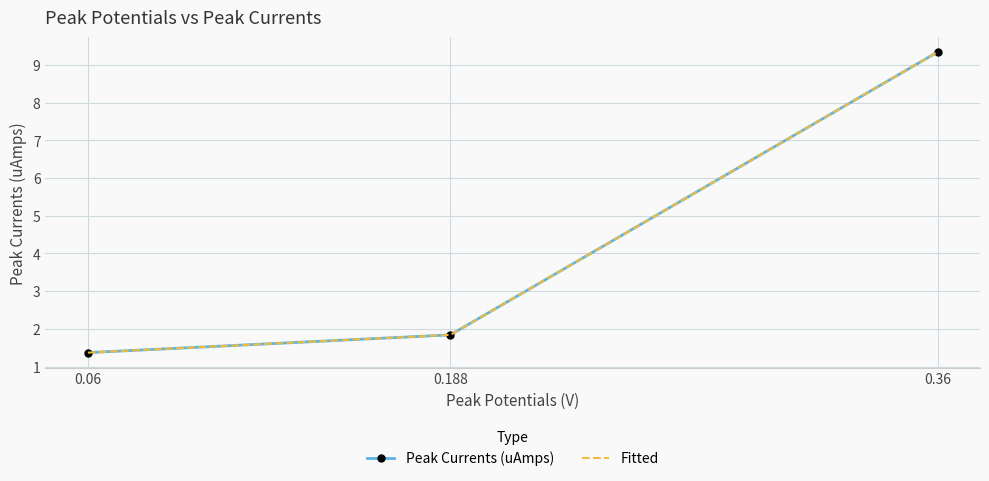

How many lines are shown in the chart?

2